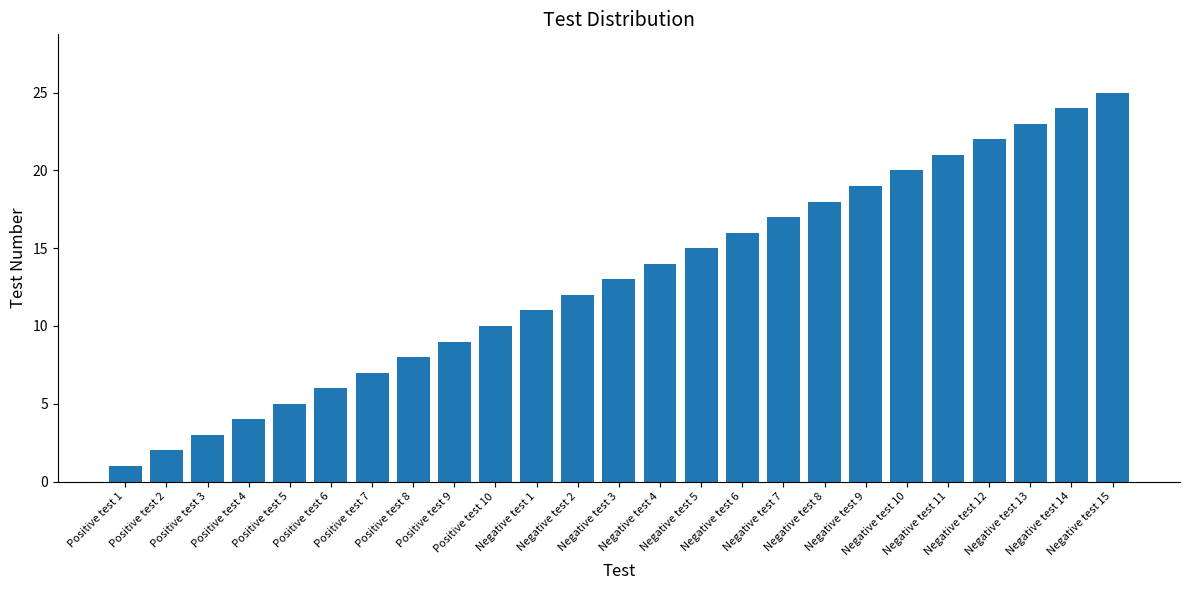

The chart shows a value of 3 at Positive test 3. True or false?

True